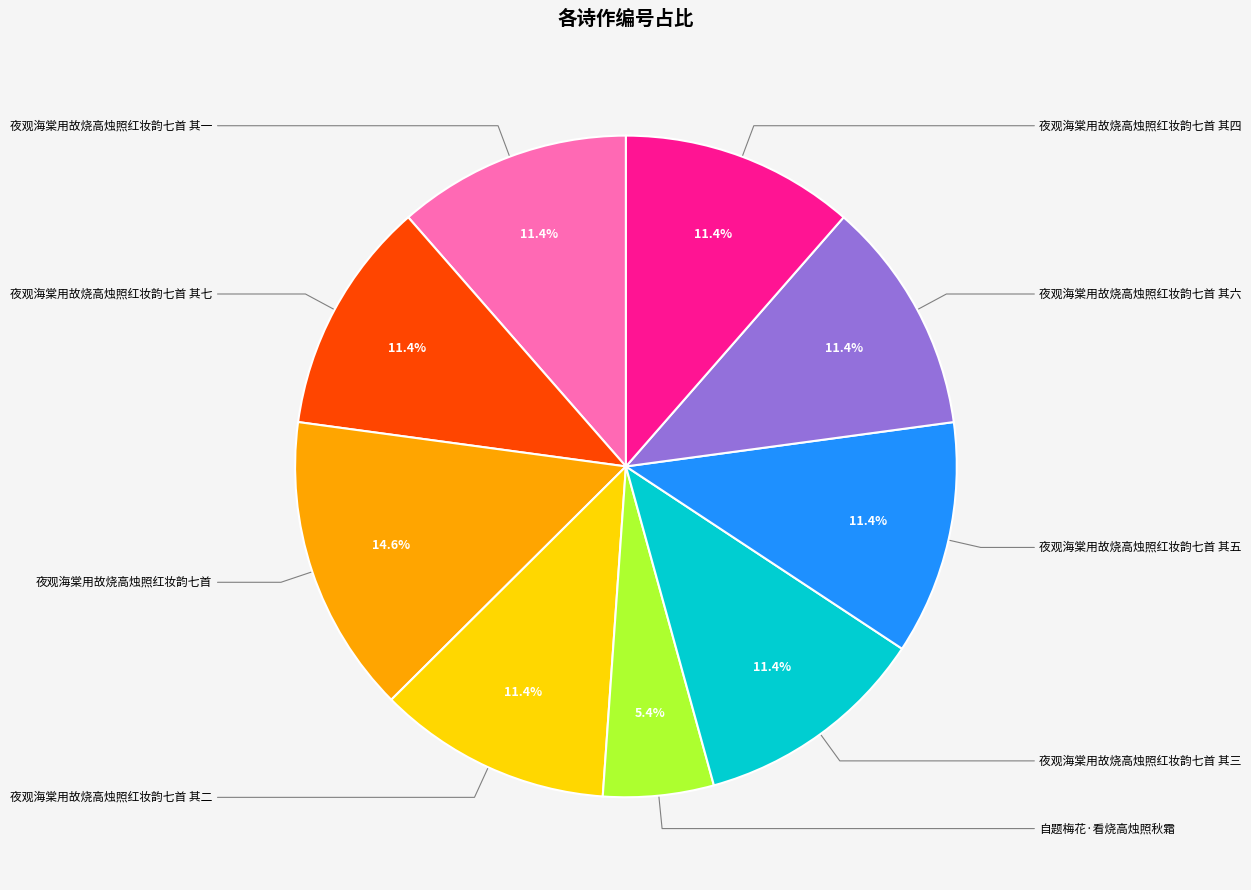

Is there any slice that represents more than half of the pie?

No